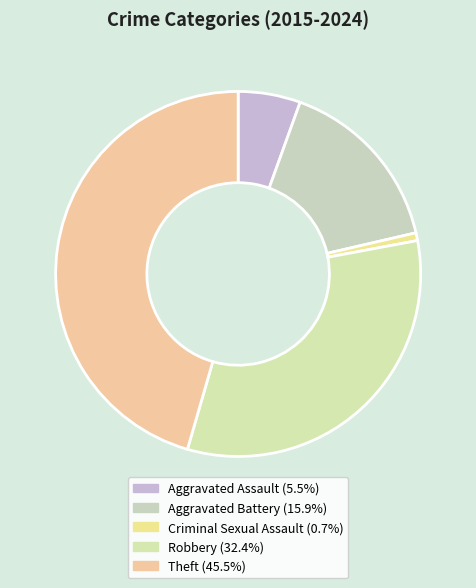

Do Theft and Criminal Sexual Assault together represent more than half of the pie?

No